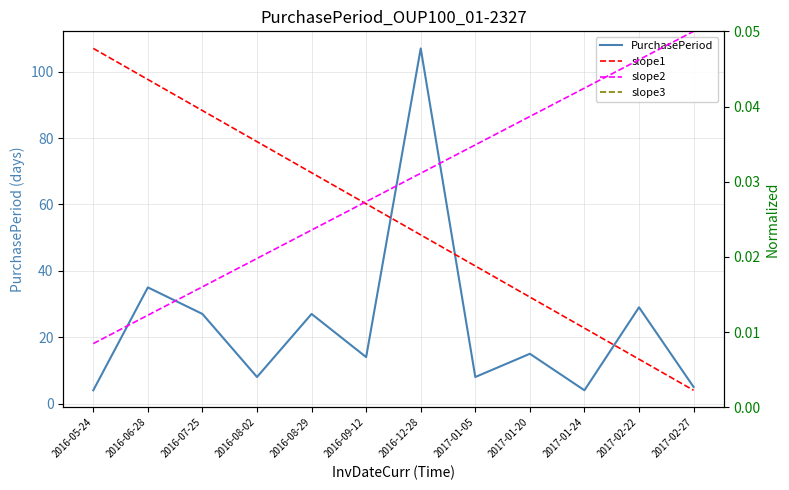

The value of slope1 at 2017-01-05 is 69.5. True or false?

False